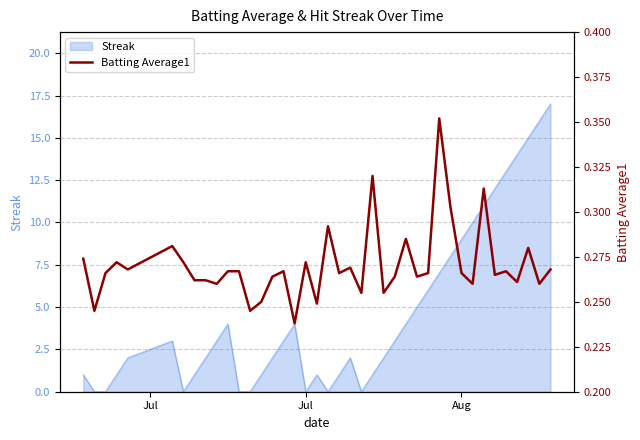

True or false: Streak has a value of 2 at Aug.

False